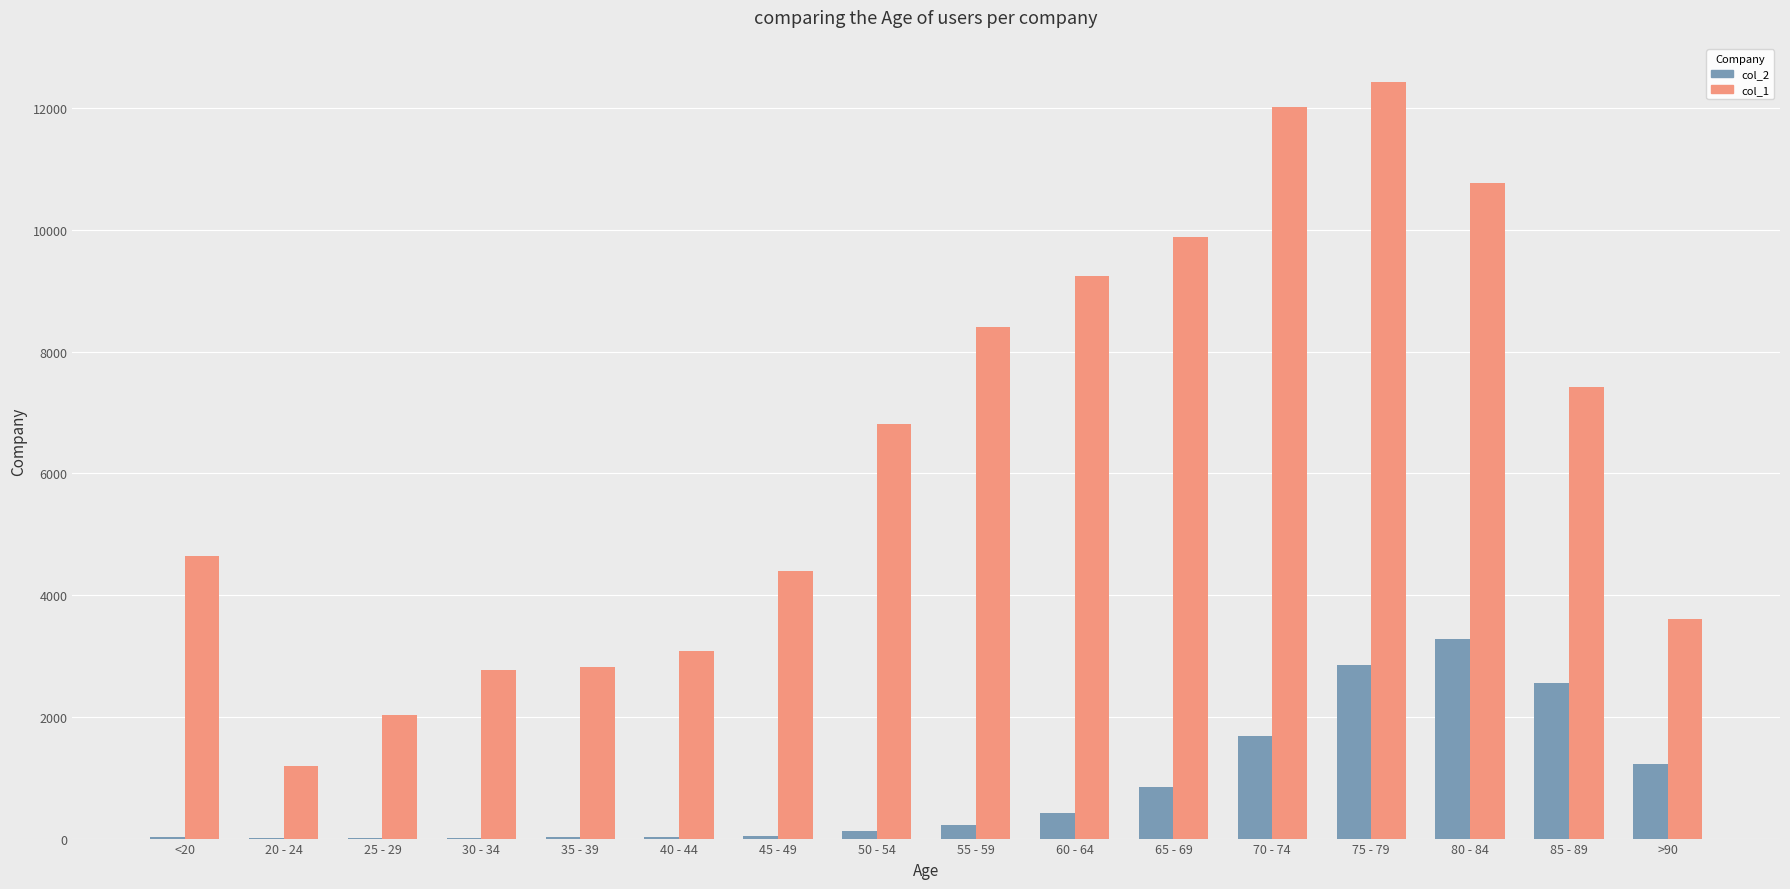

The col_2 series shows 4584 at 85 - 89. True or false?

False